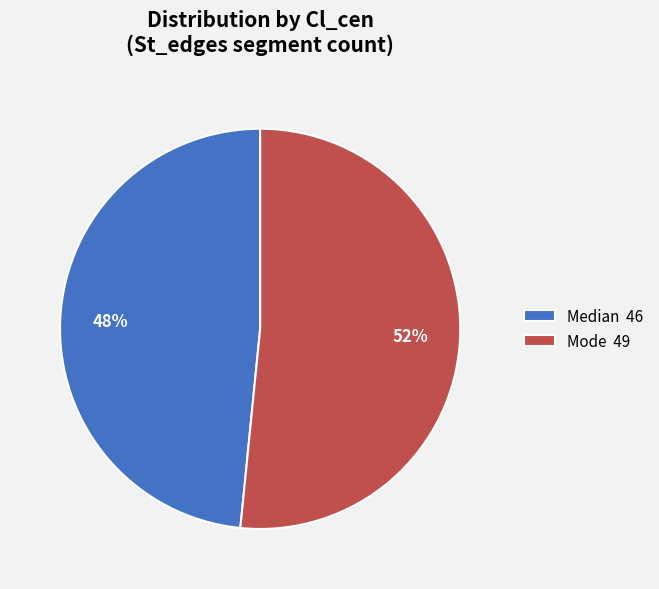

Is the sum of Median 46 and Mode 49 greater than half?

Yes